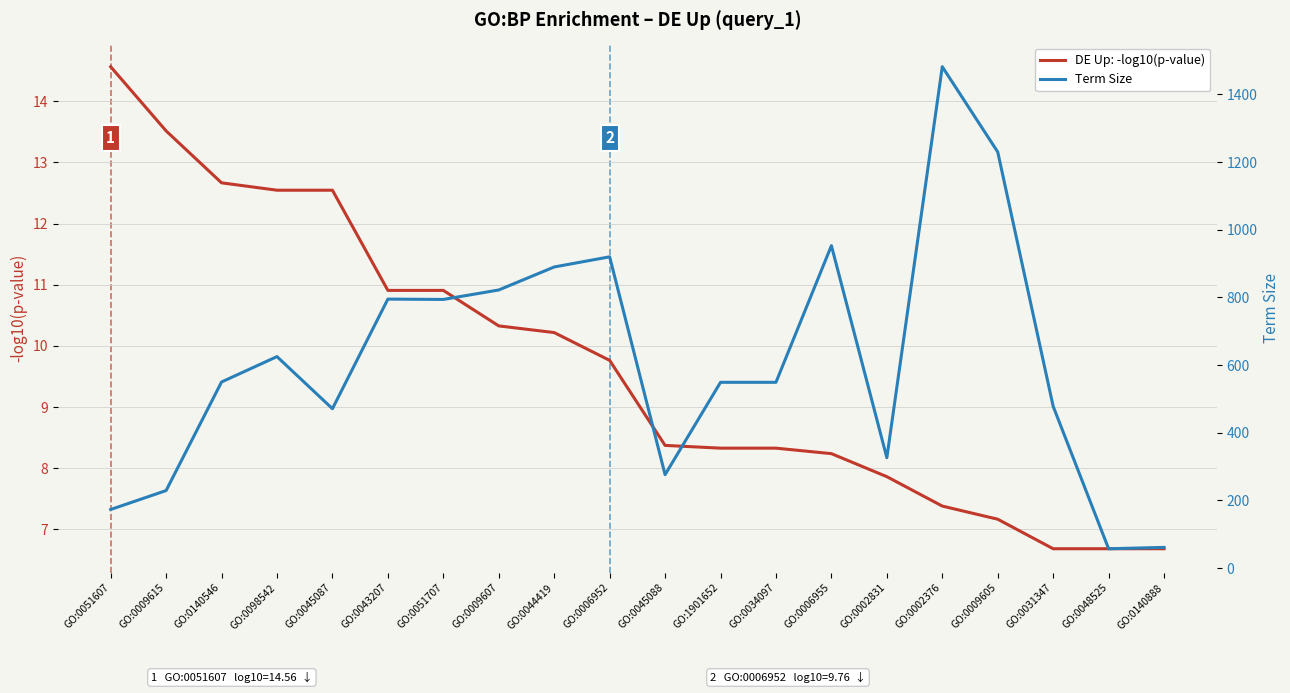

What is the label of the 20th point from the left?

GO:0140888